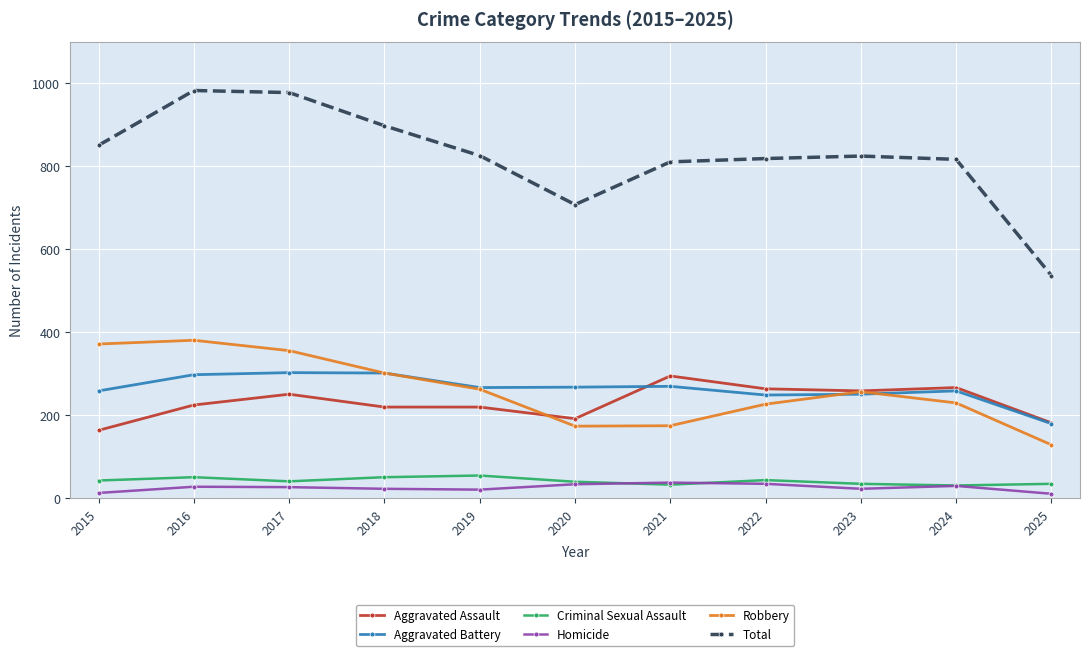

What is the greatest value displayed?

983